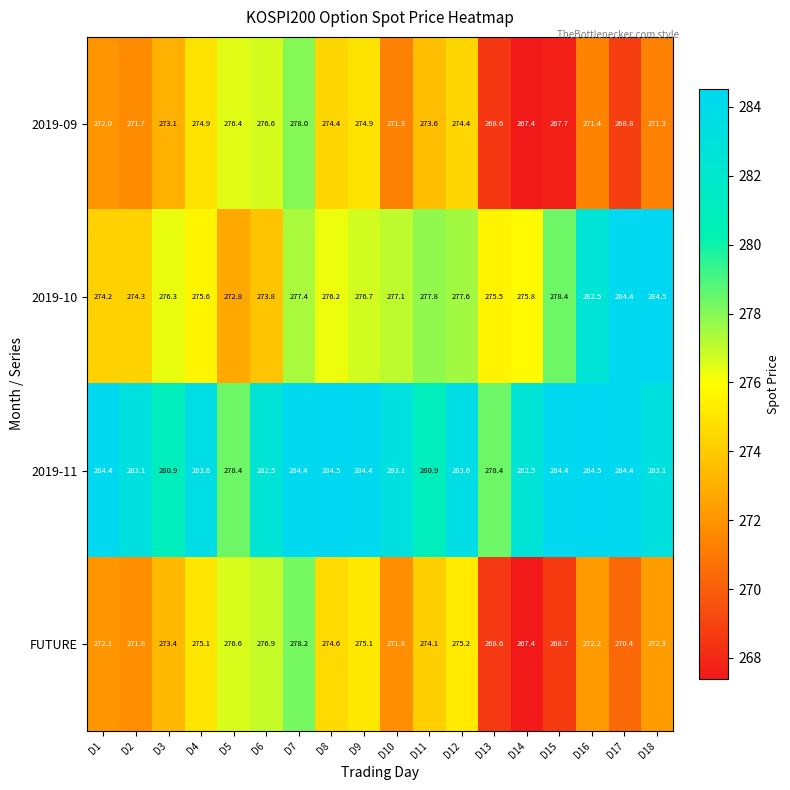

The 2019-11 series shows 169.2 at D5. True or false?

False